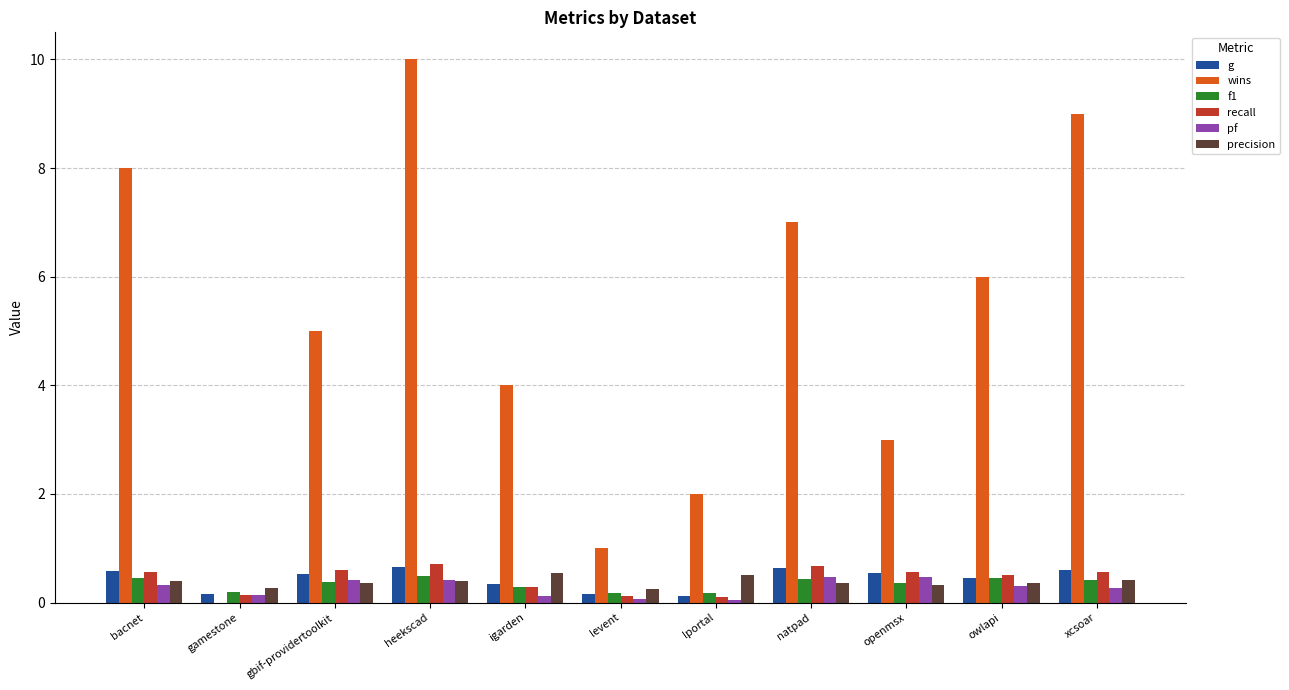

Count the f1 values in the range 0 to 1.

11